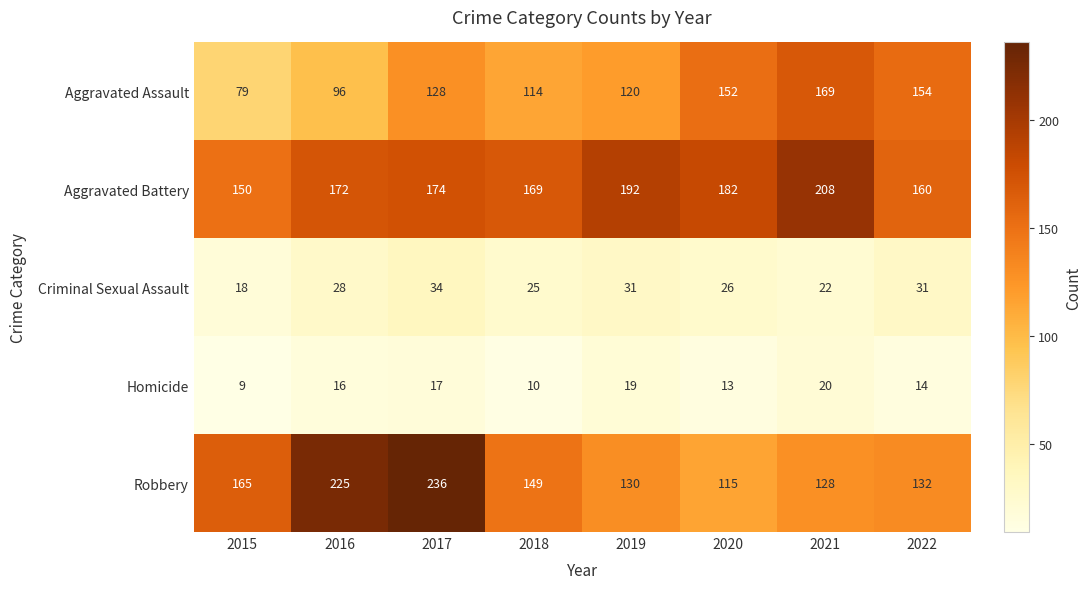

At 2017, list the series in order from largest to smallest.

Robbery, Aggravated Battery, Aggravated Assault, Criminal Sexual Assault, Homicide